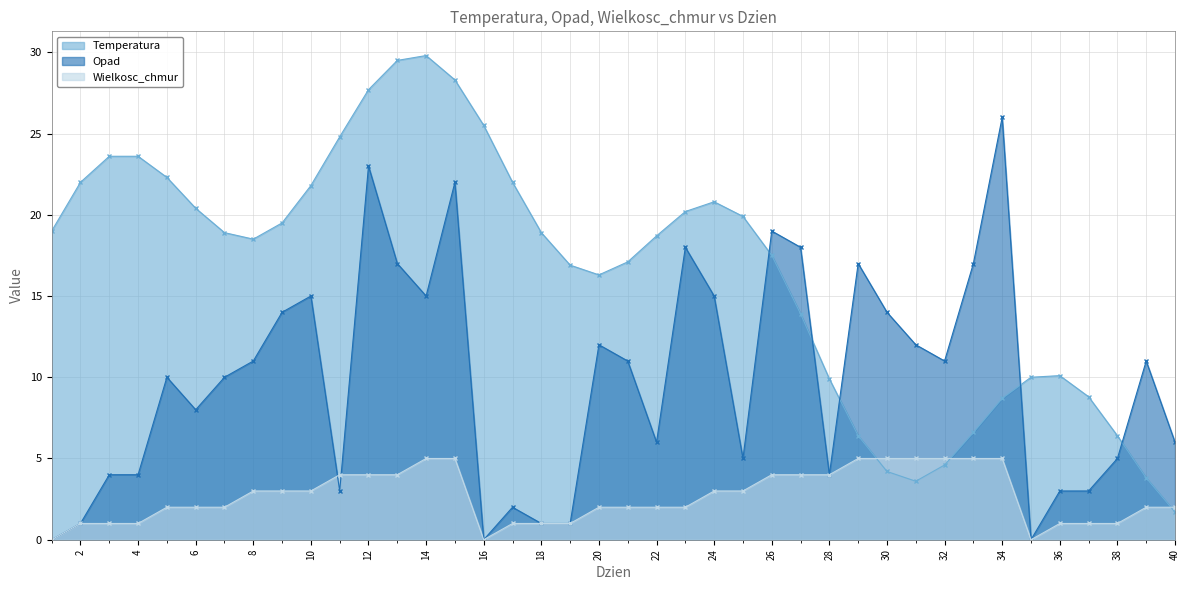

How many lines are shown in the chart?

3